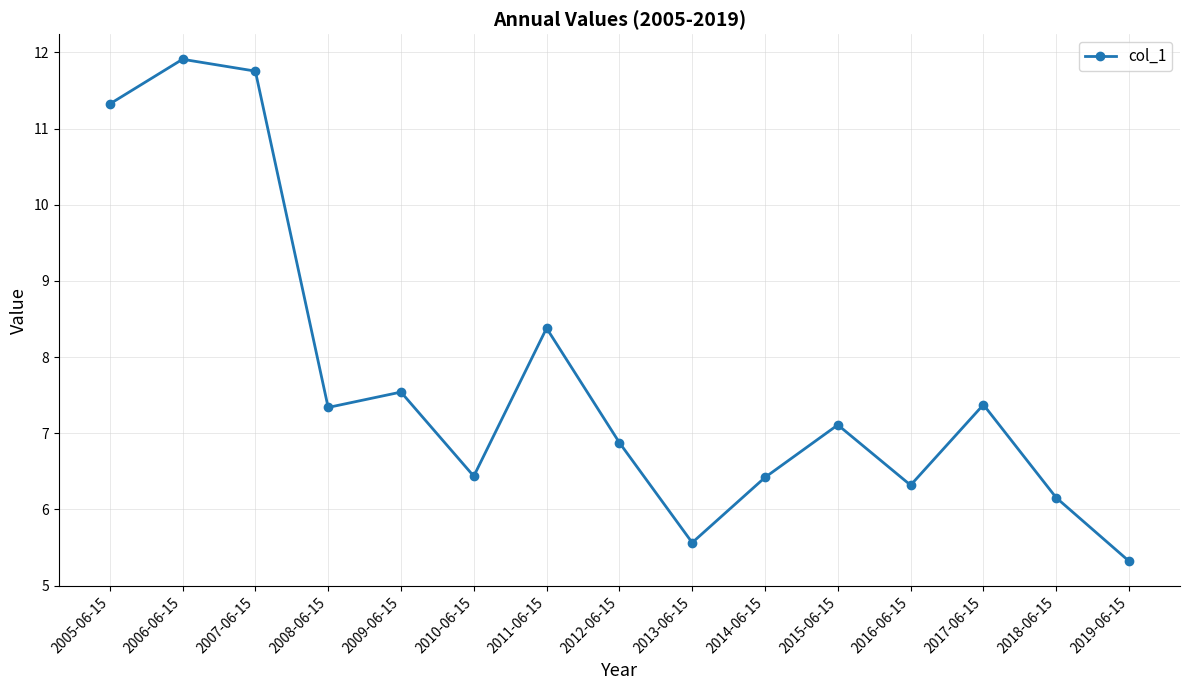

At which label does the data first exceed 7?

2005-06-15